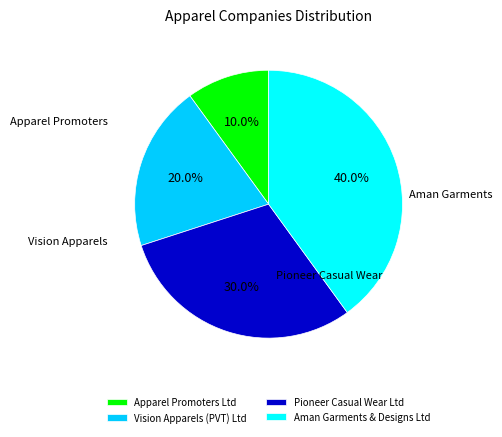

Between Pioneer Casual Wear Ltd and Vision Apparels (PVT) Ltd, which is larger?

Pioneer Casual Wear Ltd